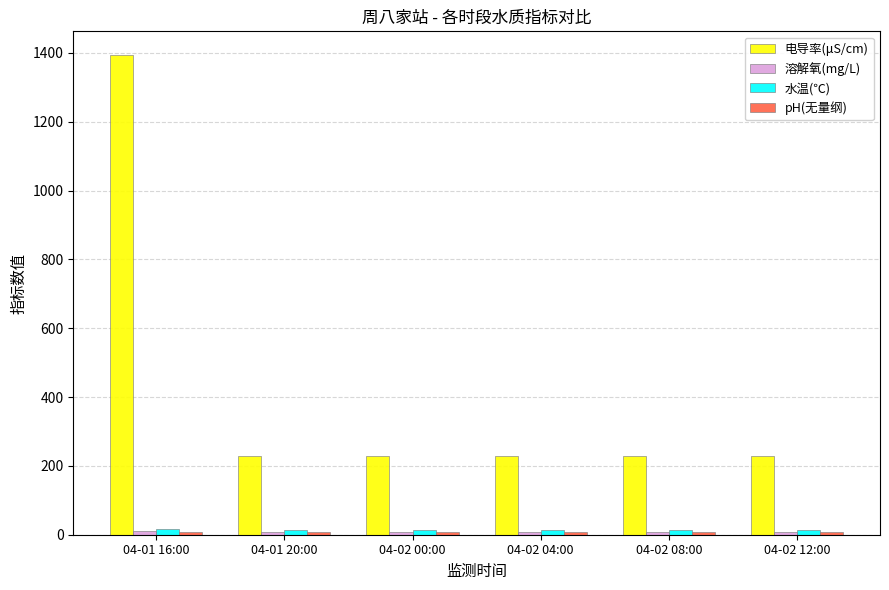

What is the average value of the 电导率(μS/cm) series?

422.3